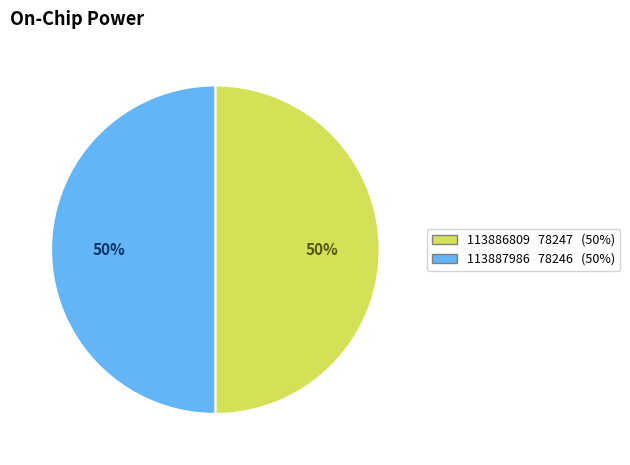

The 113886809 slice represents 45% of the pie. True or false?

False